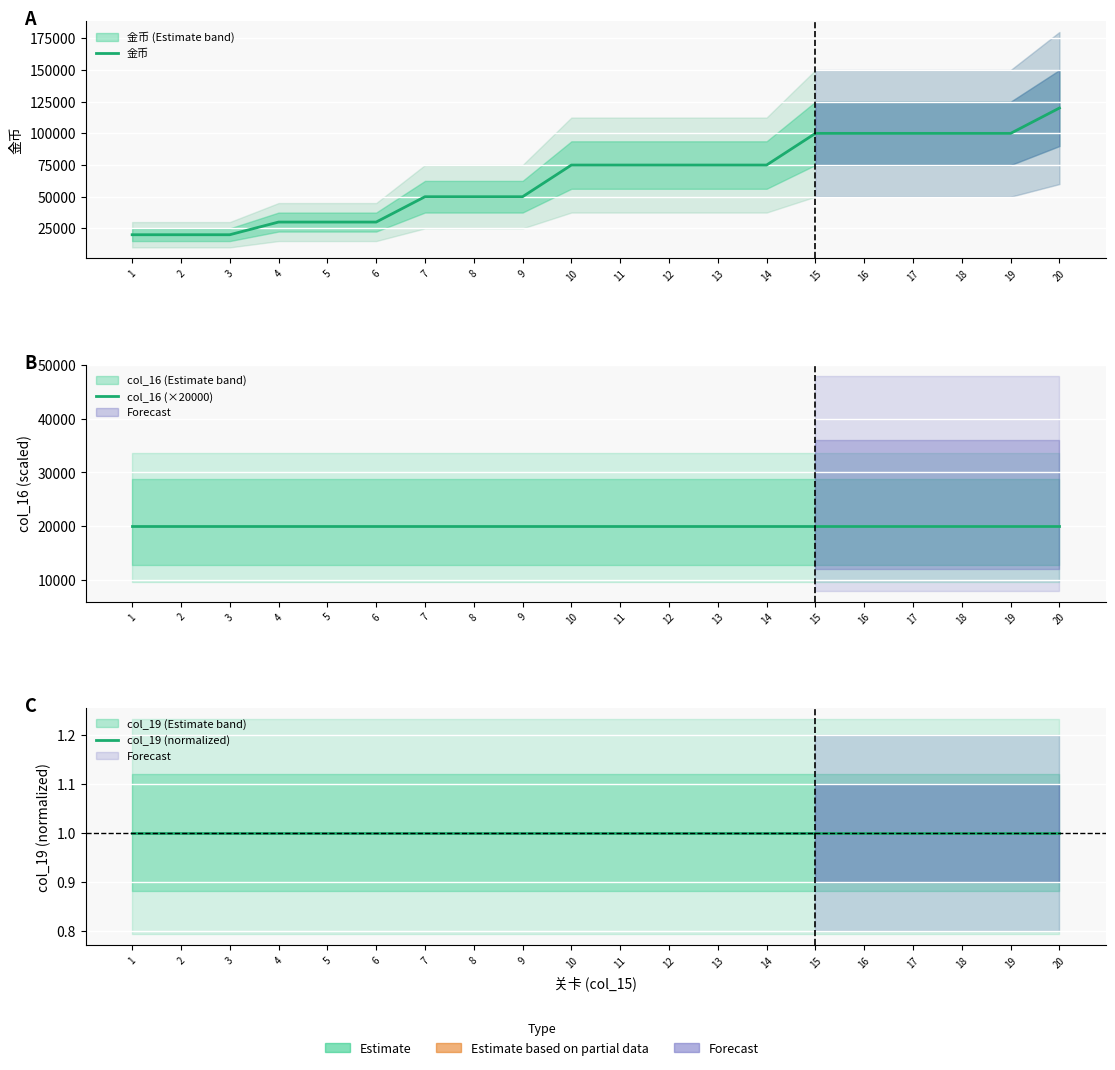

True or false: col_19 (normalized) and 金币 cross at least once.

False